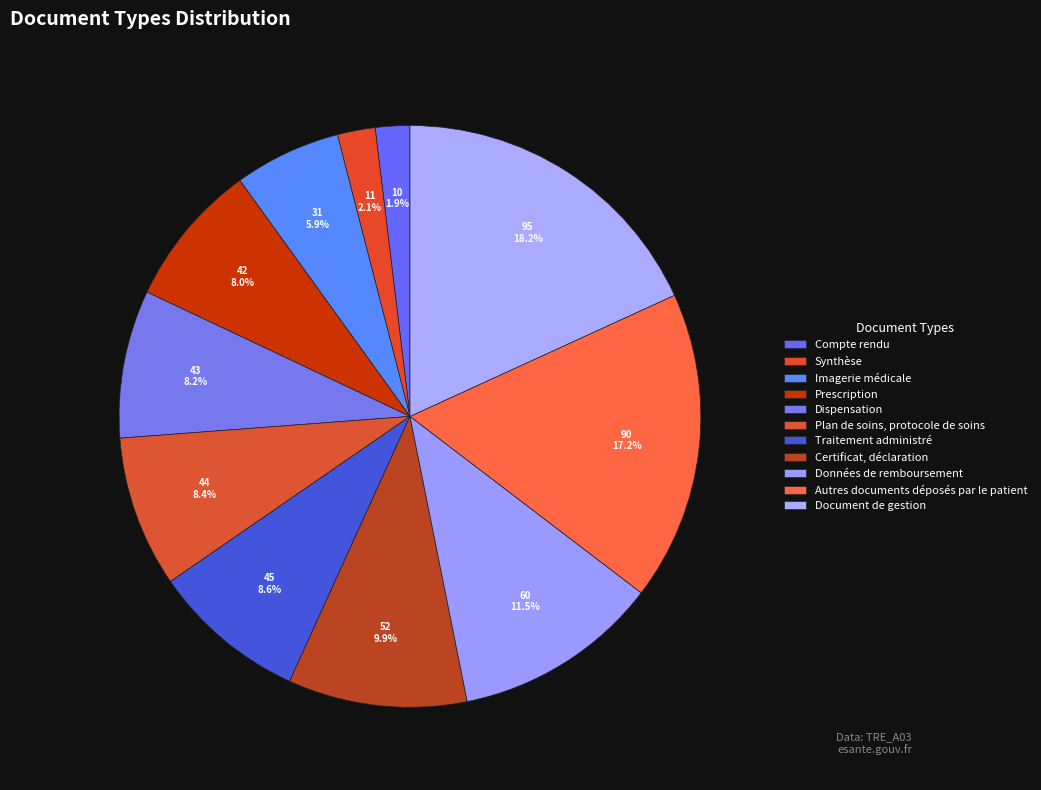

Combined, do Document de gestion and Données de remboursement account for over 50%?

No